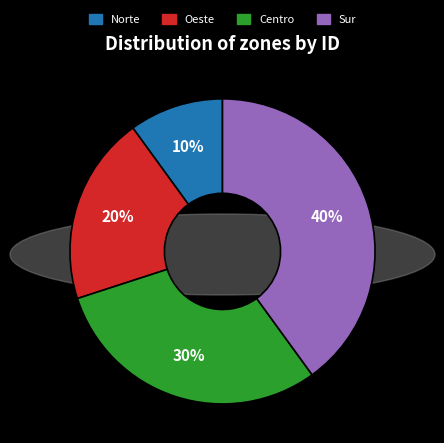

Between Centro and Oeste, which is larger?

Centro